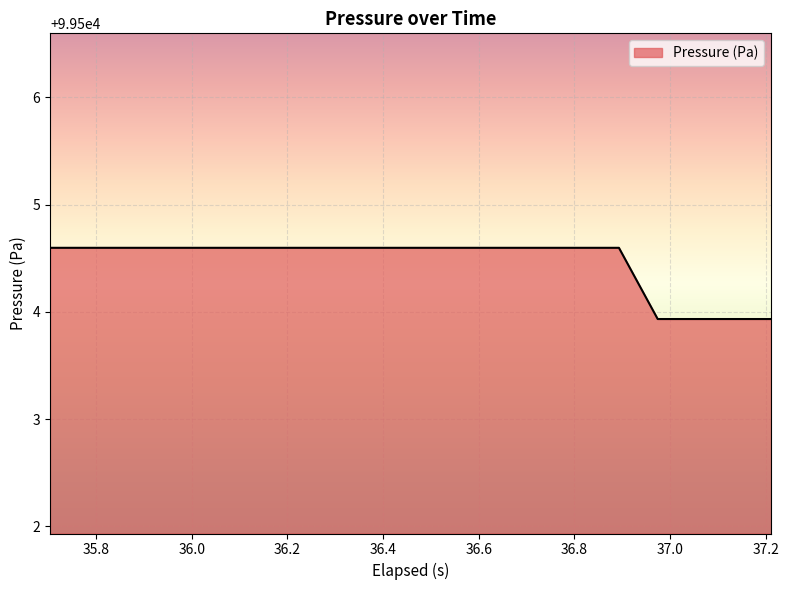

What is the difference between the maximum and minimum values?

0.7